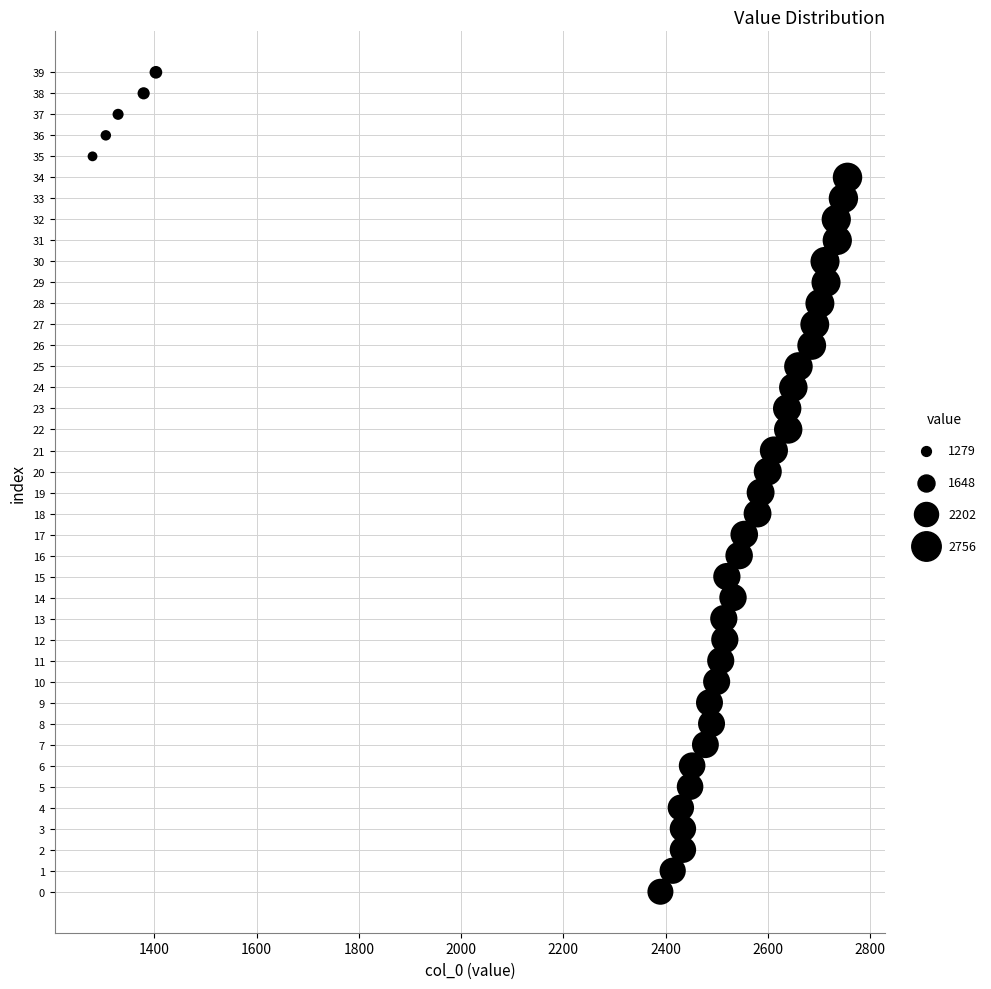

What is the range of Y values (max minus min)?

39